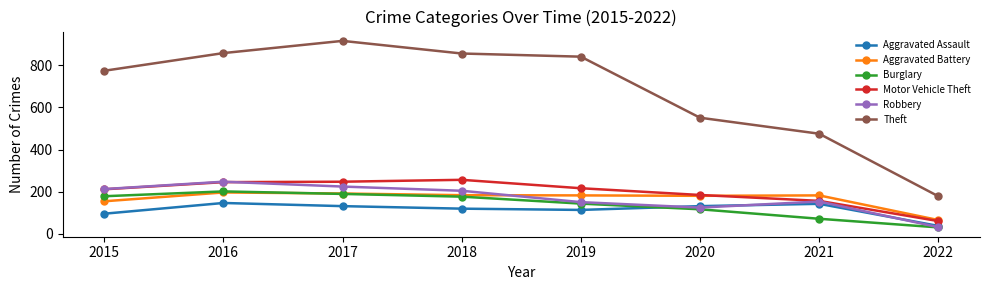

True or false: Aggravated Assault has more than 1 interior local peaks.

True